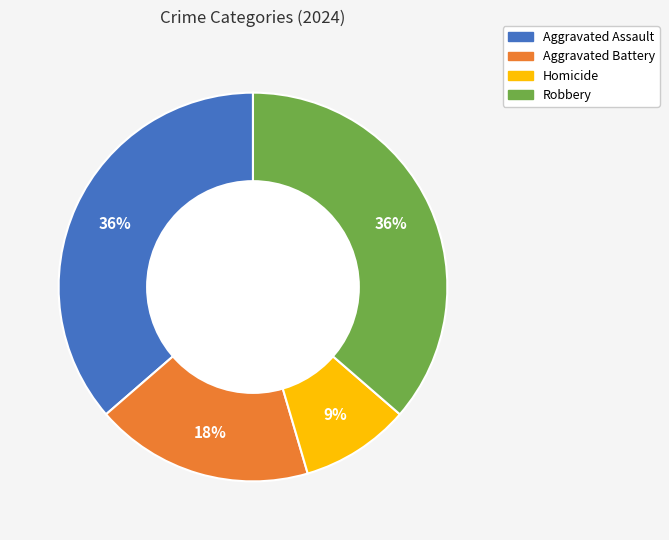

Which slice is the smallest?

Homicide